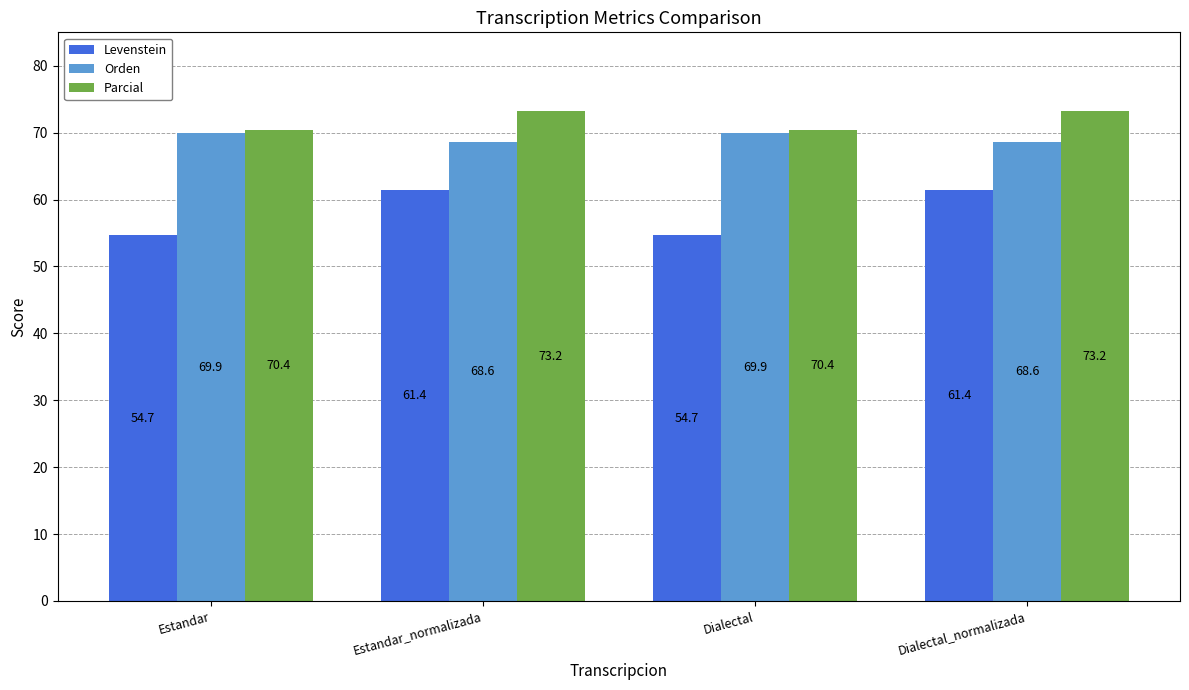

How many bars are there in each group?

3